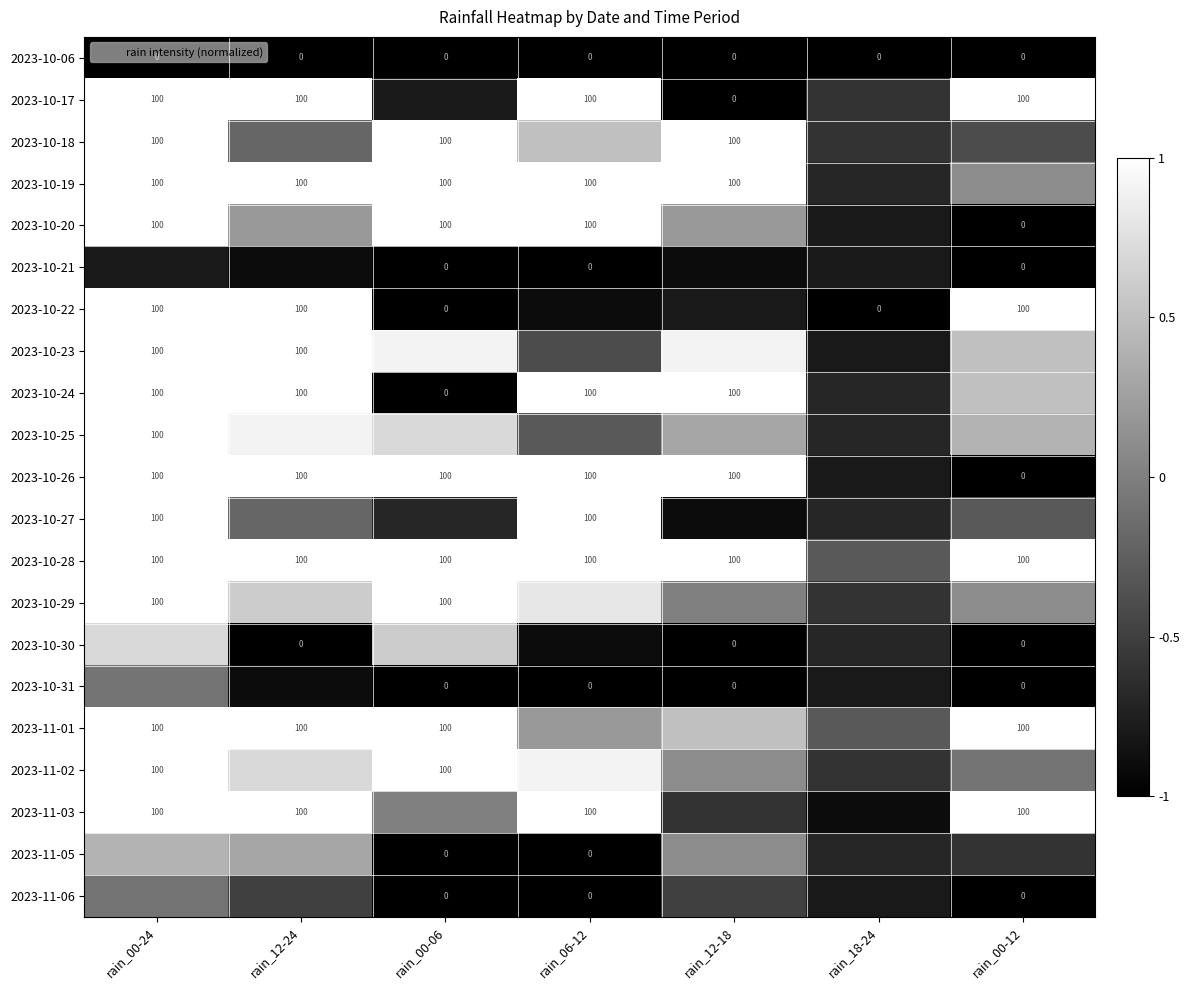

At which category is the sum across all series the highest?

rain_00-24